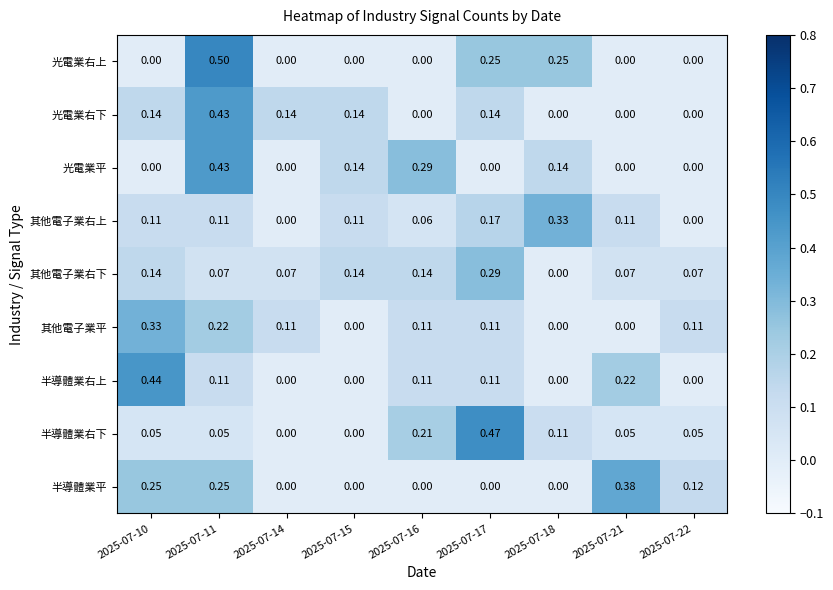

At how many categories does at least one series exceed 0?

9